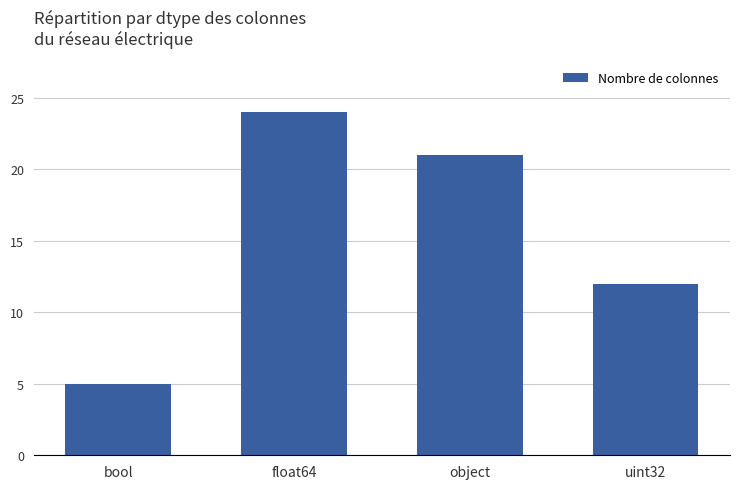

What is the label of the 1st bar from the right?

uint32